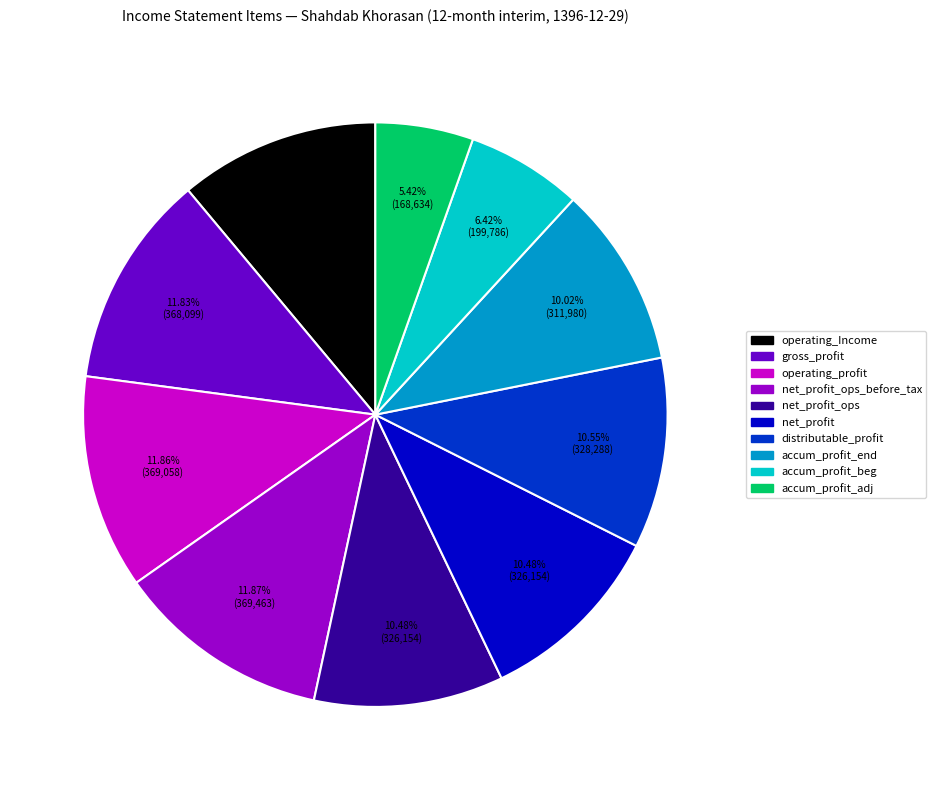

Does any single category account for the majority?

No